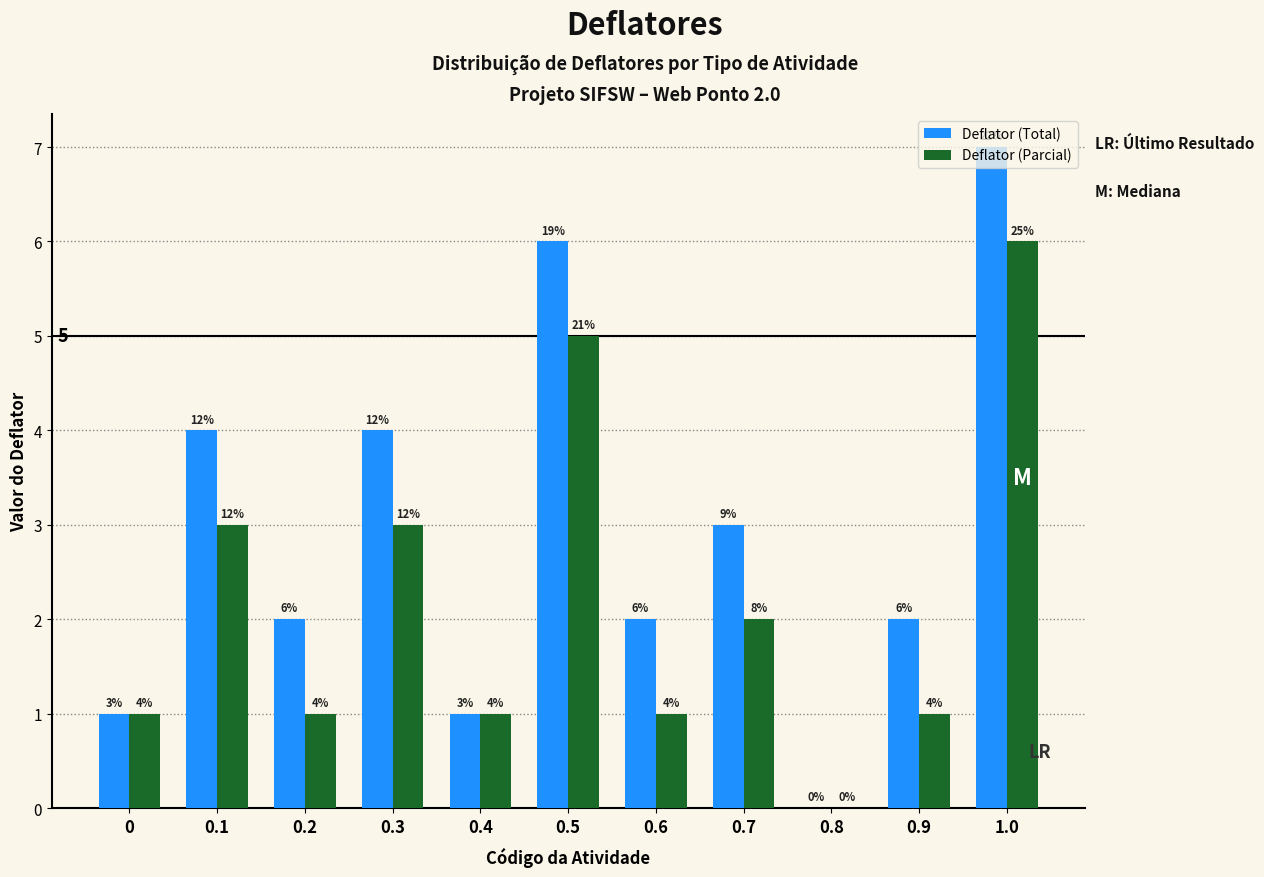

What is the sum of all Deflator (Total) values?

32